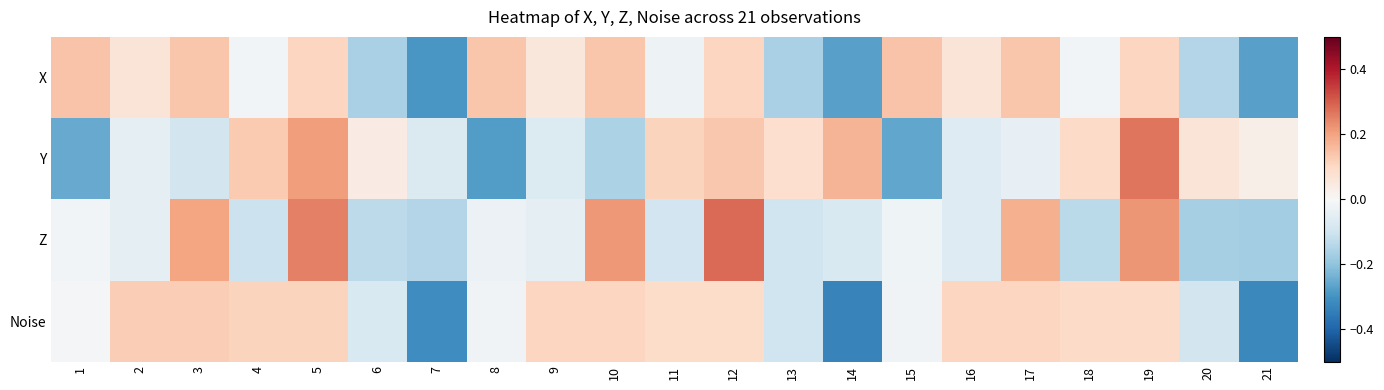

Reading left to right, extract all data points from this chart.

X: 1=0.1	2=0.1	3=0.1	4=-0.0	5=0.1	6=-0.2	7=-0.3	8=0.1	9=0.1	10=0.1	11=-0.0	12=0.1	13=-0.2	14=-0.3	15=0.1	16=0.1	17=0.1	18=-0.0	19=0.1	20=-0.1	21=-0.3
Y: 1=-0.3	2=-0.0	3=-0.1	4=0.1	5=0.2	6=0.0	7=-0.1	8=-0.3	9=-0.1	10=-0.2	11=0.1	12=0.1	13=0.1	14=0.2	15=-0.3	16=-0.1	17=-0.0	18=0.1	19=0.3	20=0.1	21=0.0
Z: 1=-0.0	2=-0.0	3=0.2	4=-0.1	5=0.3	6=-0.1	7=-0.1	8=-0.0	9=-0.0	10=0.2	11=-0.1	12=0.3	13=-0.1	14=-0.1	15=-0.0	16=-0.1	17=0.2	18=-0.1	19=0.2	20=-0.2	21=-0.2
Noise: 1=-0.0	2=0.1	3=0.1	4=0.1	5=0.1	6=-0.1	7=-0.3	8=-0.0	9=0.1	10=0.1	11=0.1	12=0.1	13=-0.1	14=-0.3	15=-0.0	16=0.1	17=0.1	18=0.1	19=0.1	20=-0.1	21=-0.3